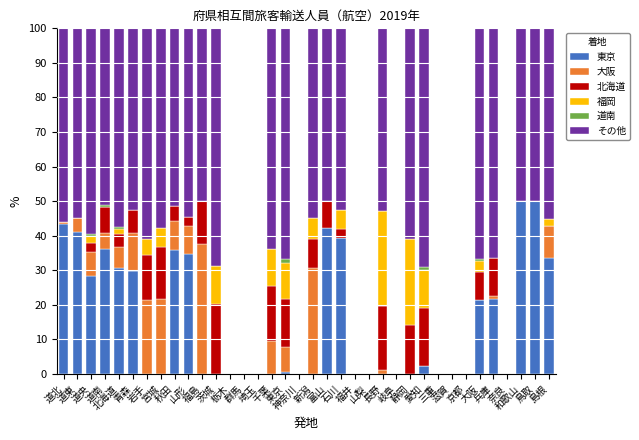

Are the bars grouped side by side (vs. stacked)?

No